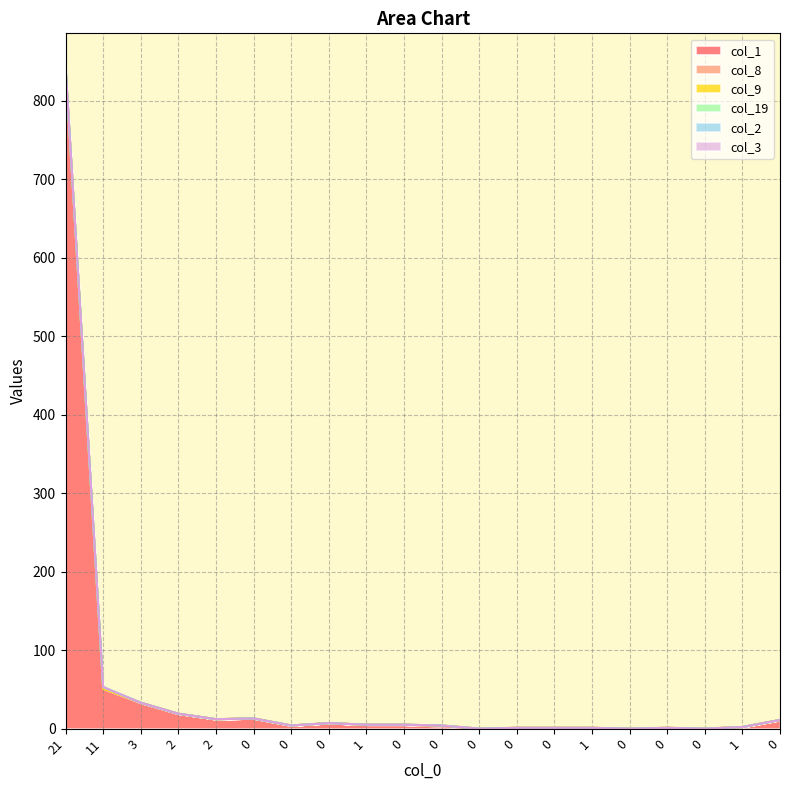

At which category does col_1 reach its first local valley?

2